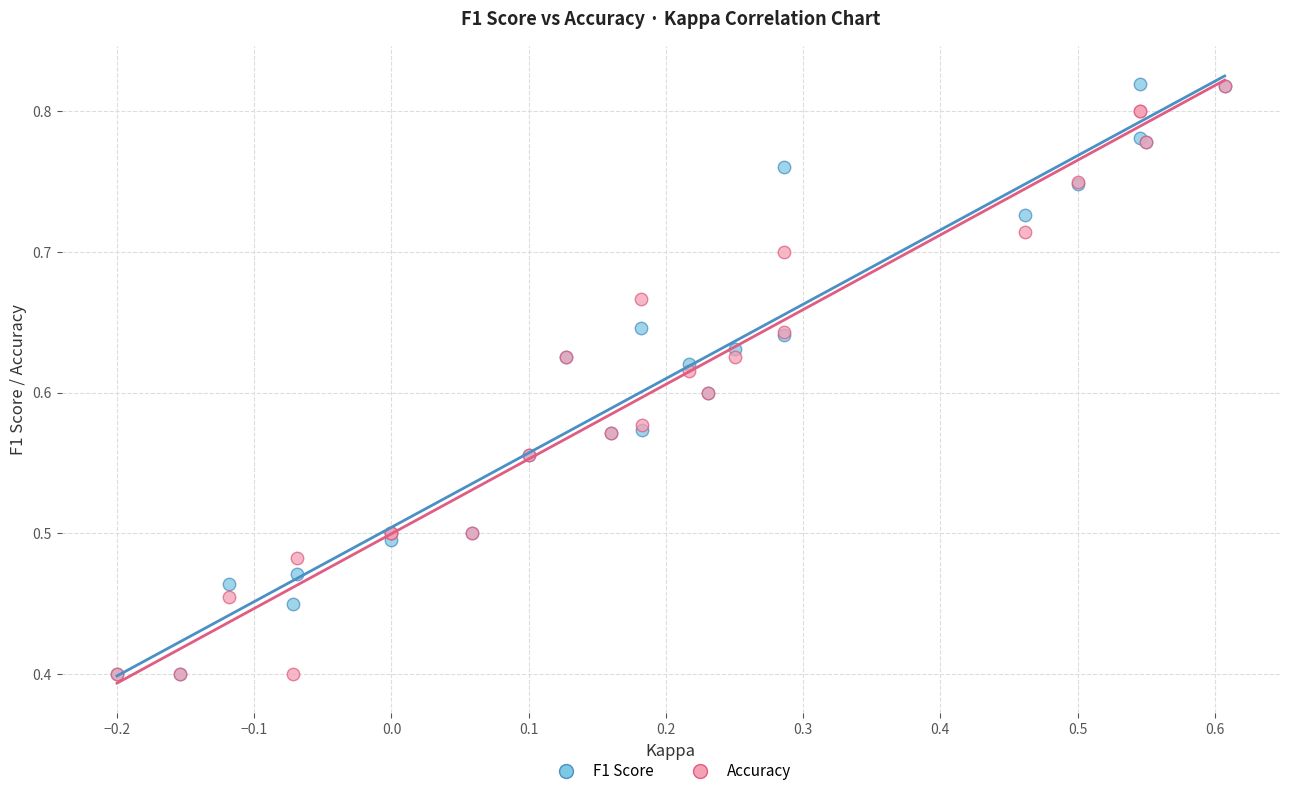

What are all the series names shown in the legend?

F1 Score, Accuracy